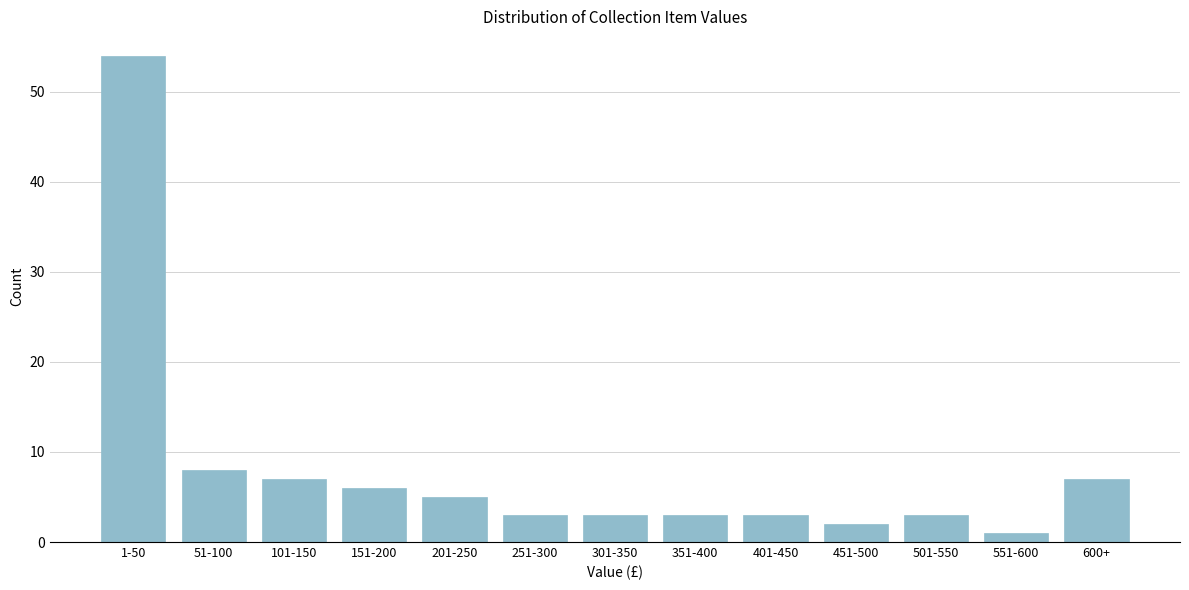

Reading right to left, what are all the values shown in this chart?

7	1	3	2	3	3	3	3	5	6	7	8	54